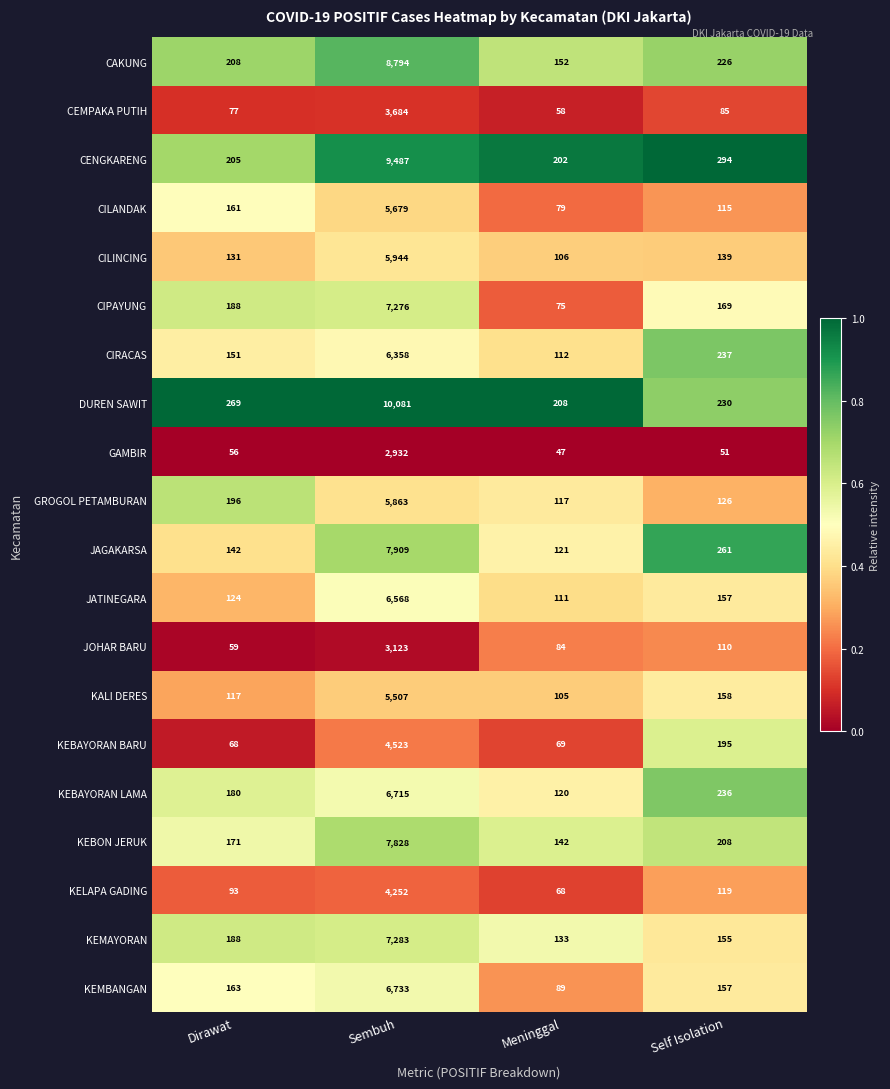

Which series has the largest total across all categories?

DUREN SAWIT